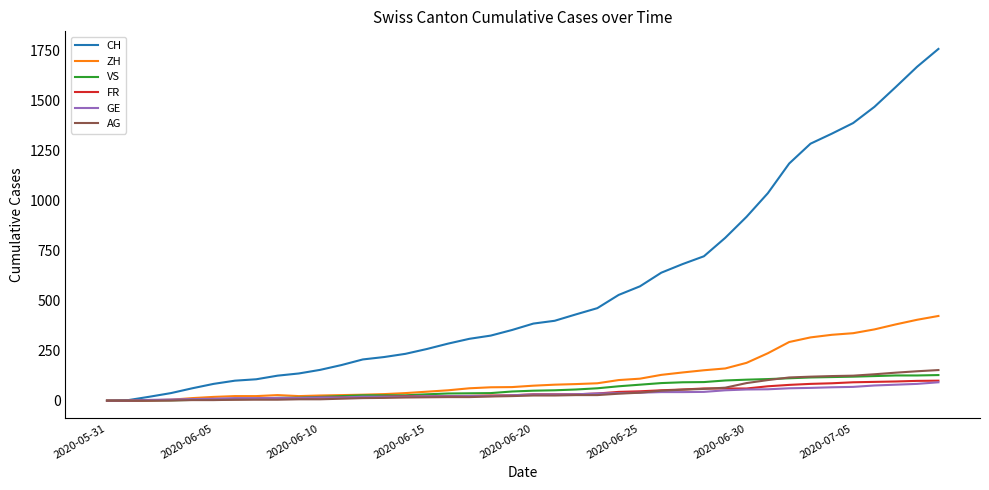

What is the maximum value shown in the chart?

1756